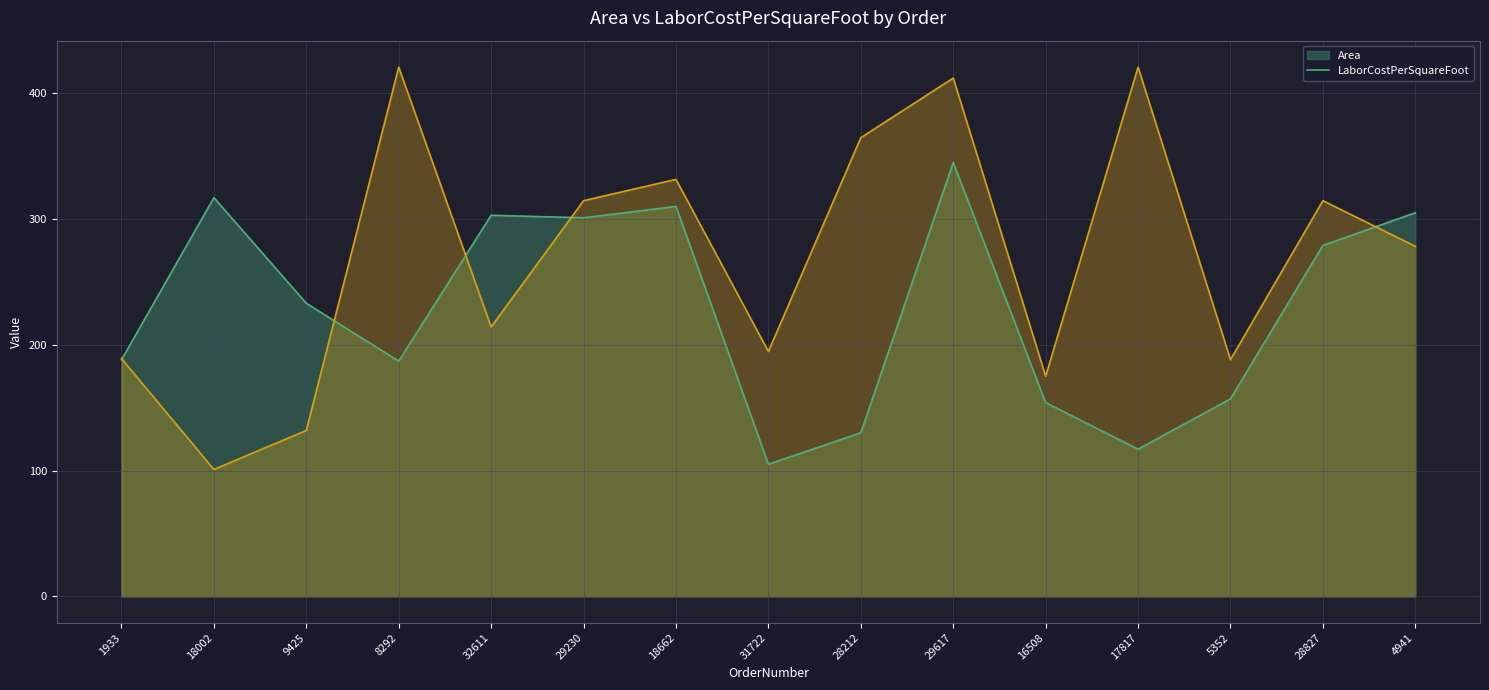

How many lines are shown in the chart?

2